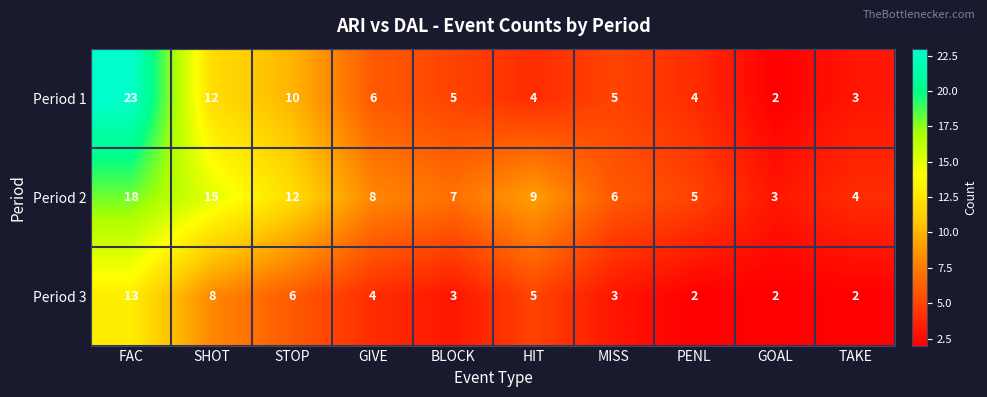

What is the smallest value displayed?

2